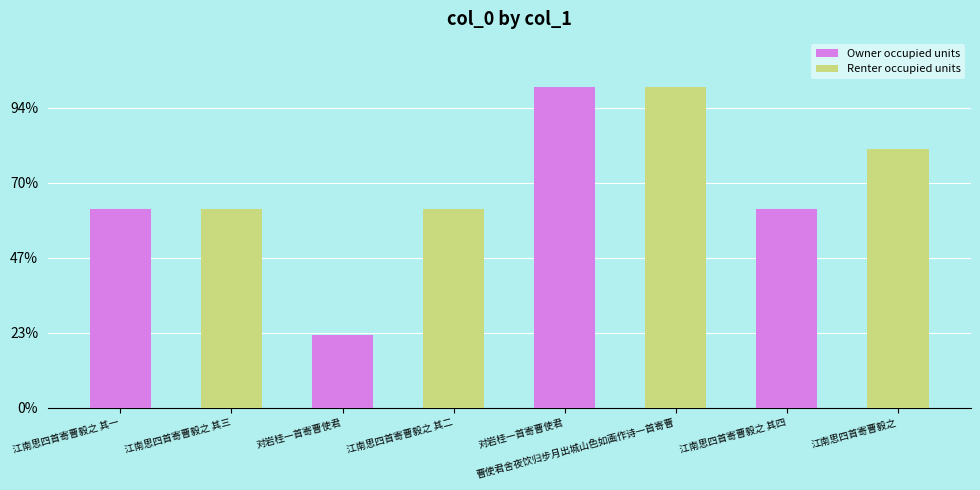

At which label does Owner occupied units reach its peak?

对岩桂一首寄曹使君